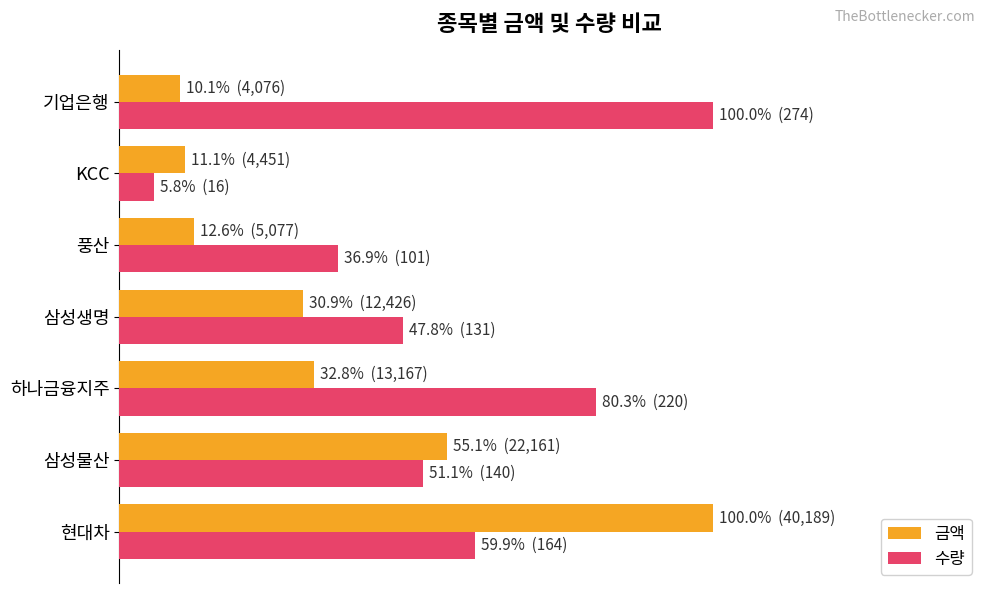

What are all the series names shown in the legend?

금액, 수량